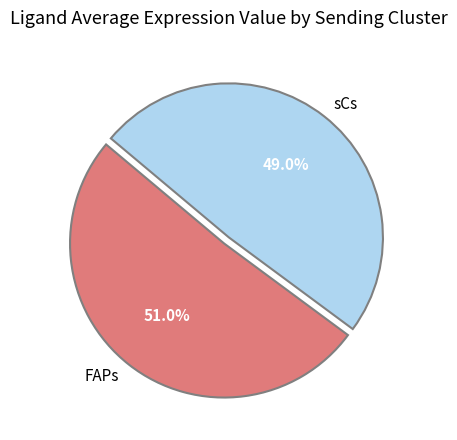

Does FAPs represent more than half of the total?

Yes